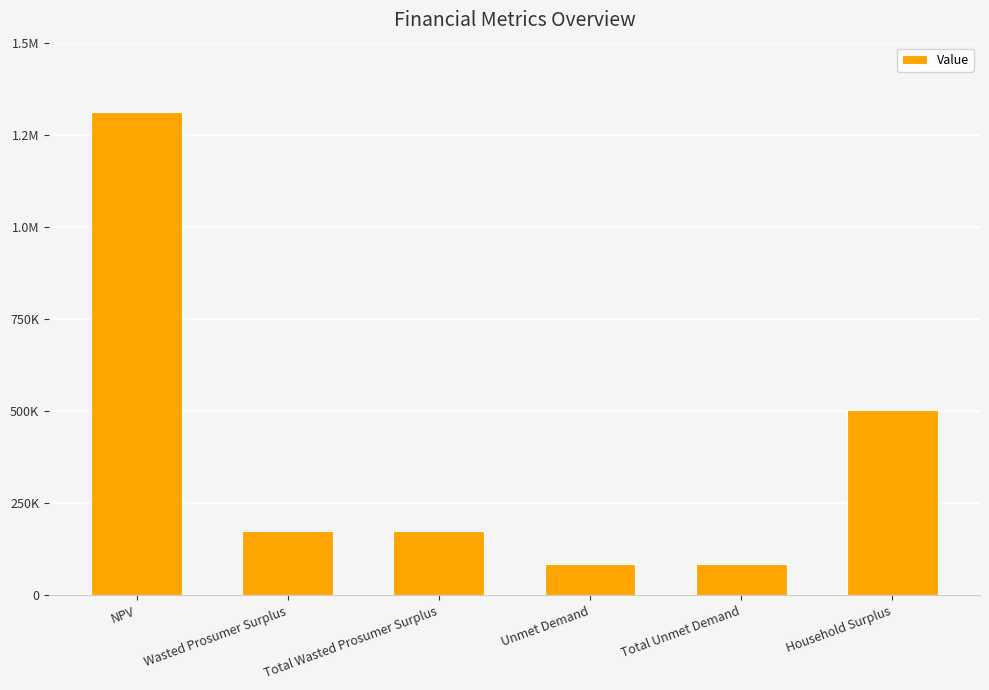

List the labels in order of value, largest first.

NPV, Household Surplus, Wasted Prosumer Surplus, Total Wasted Prosumer Surplus, Unmet Demand, Total Unmet Demand